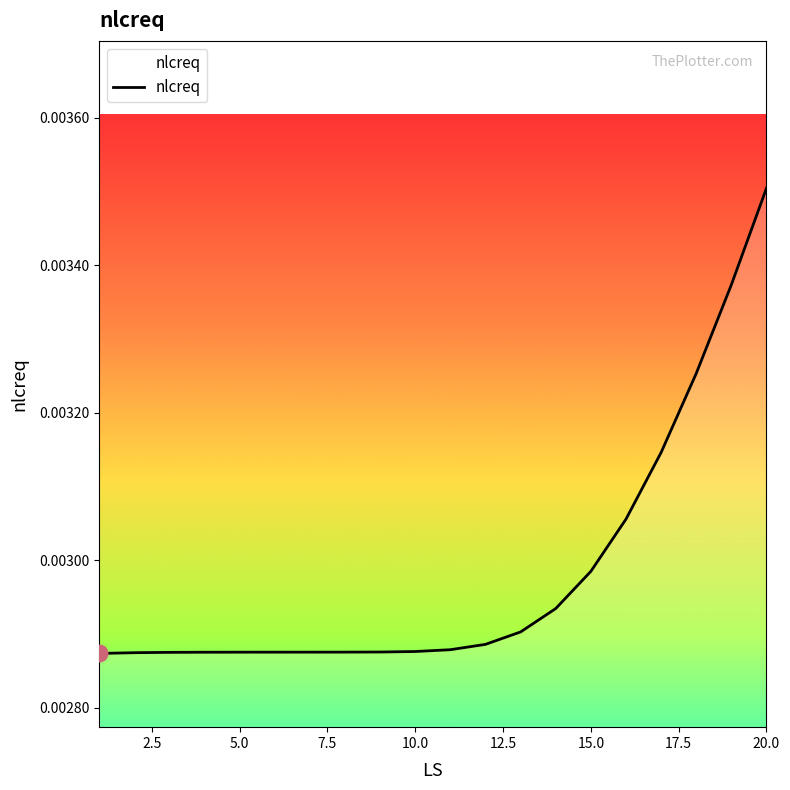

What is the sum of all values?

0.1